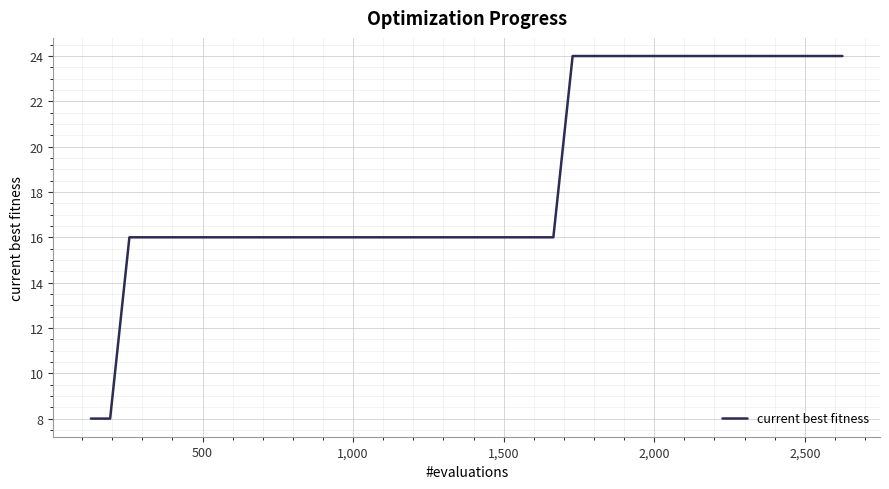

What is the maximum value shown in the chart?

24